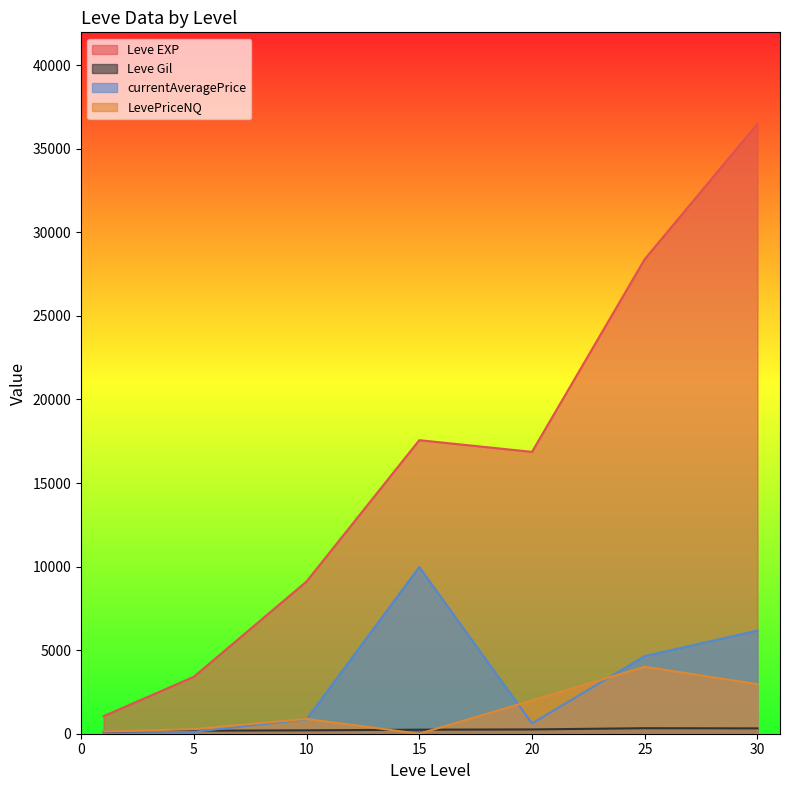

True or false: Leve EXP has a value of 5611.0 at 15.

False